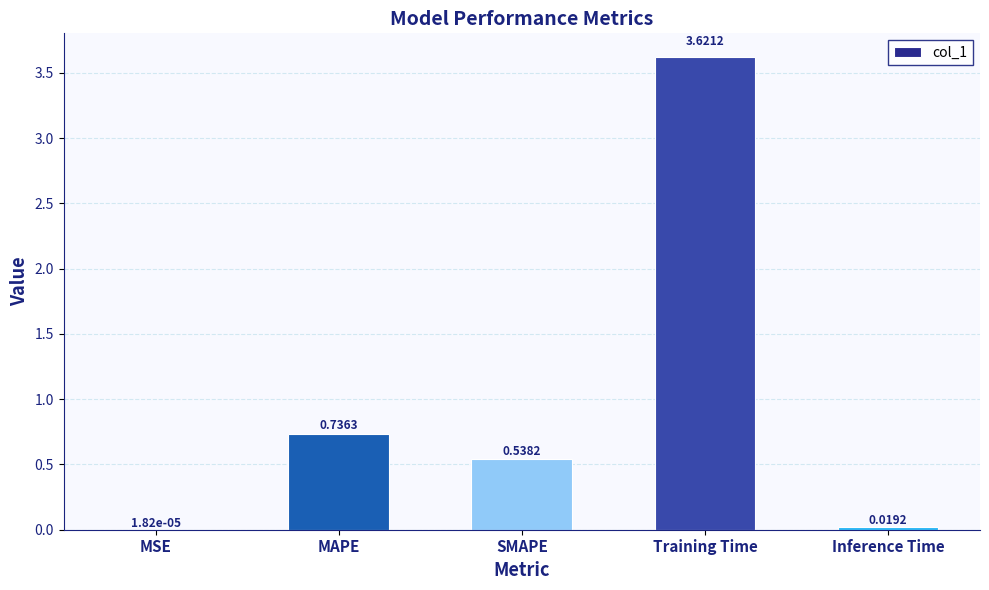

At which label is the value closest to 1?

MAPE